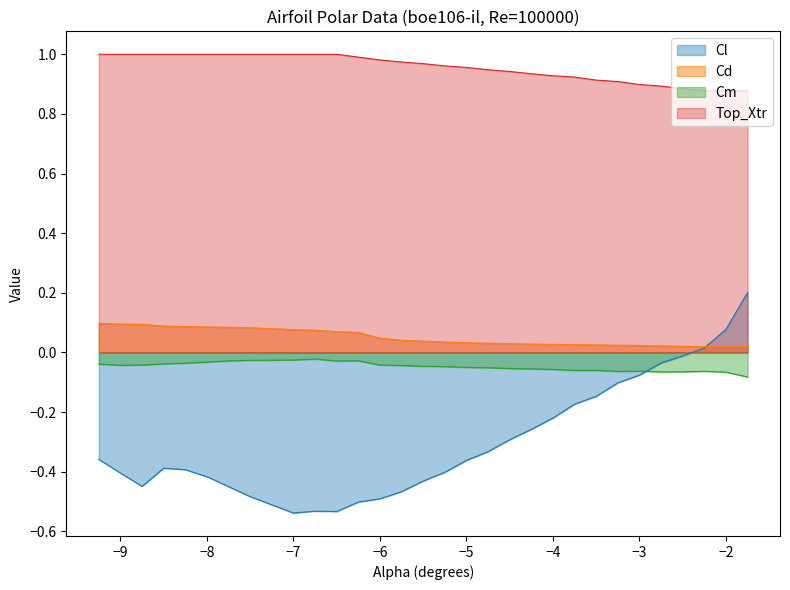

At which category is the sum across all series the highest?

-1.75